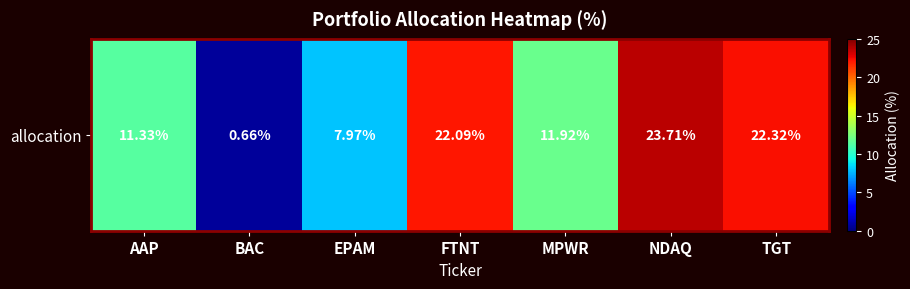

Reading left to right, what are all the values shown in this chart?

11.3	0.7	8.0	22.1	11.9	23.7	22.3